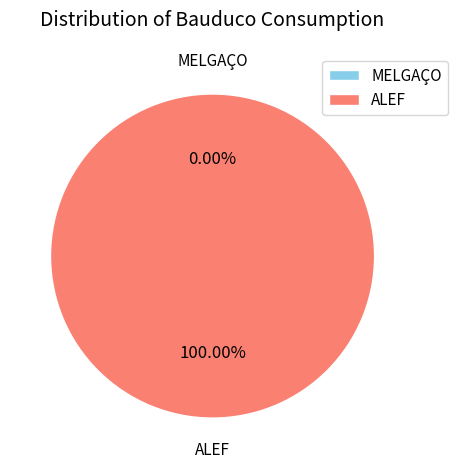

Combined, do ALEF and MELGAÇO account for over 50%?

Yes